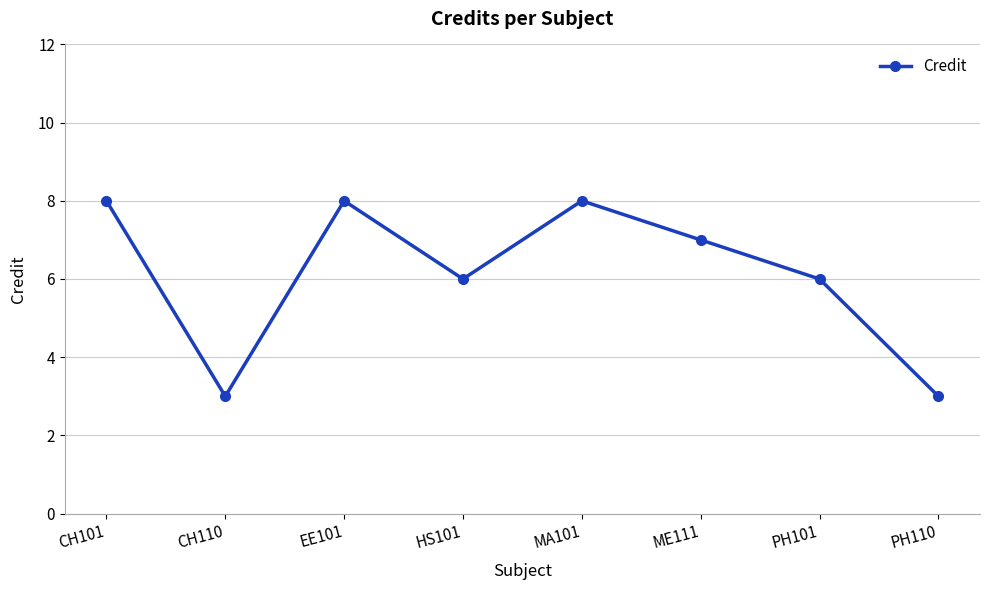

What is the average value?

6